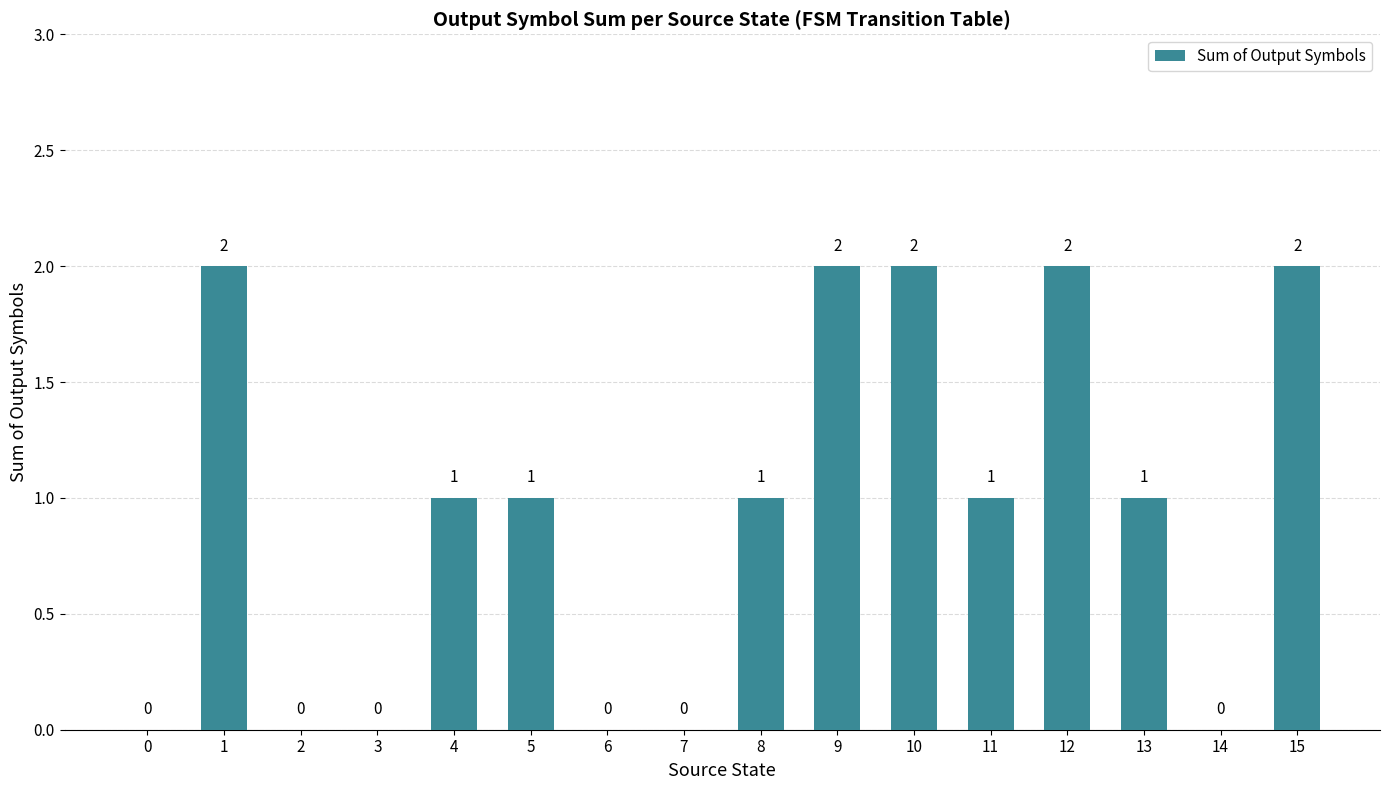

The chart shows a value of 3 at 9. True or false?

False